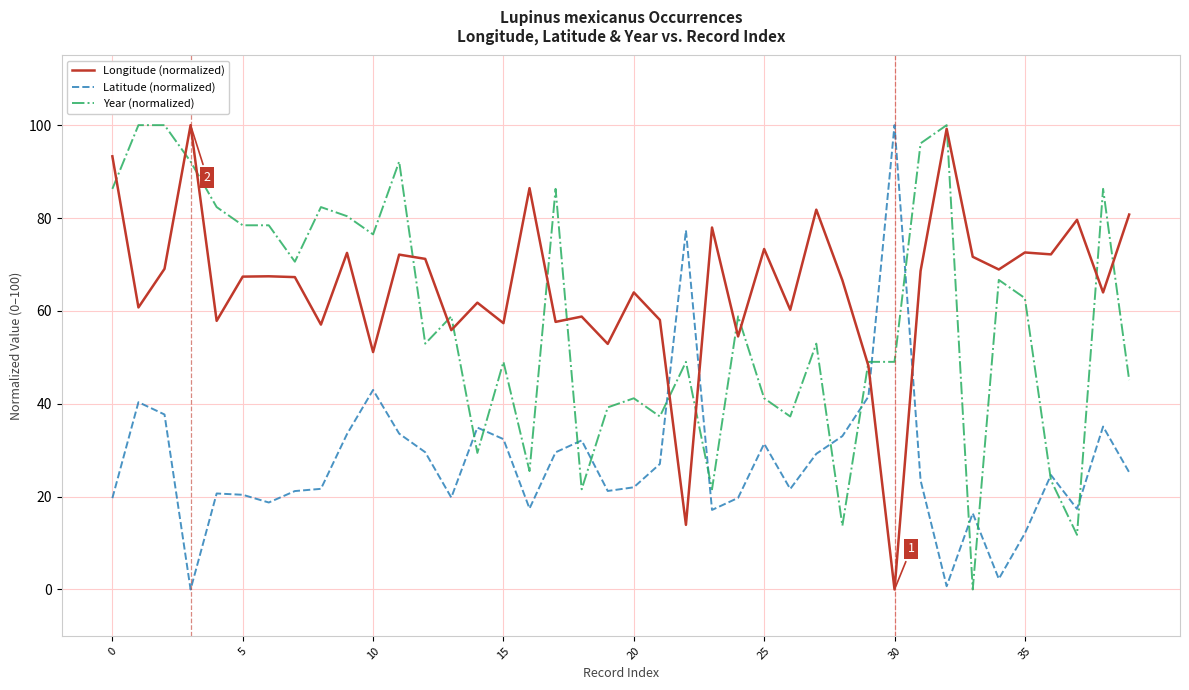

List the series in order of their overall mean, lowest first.

Latitude (normalized), Year (normalized), Longitude (normalized)